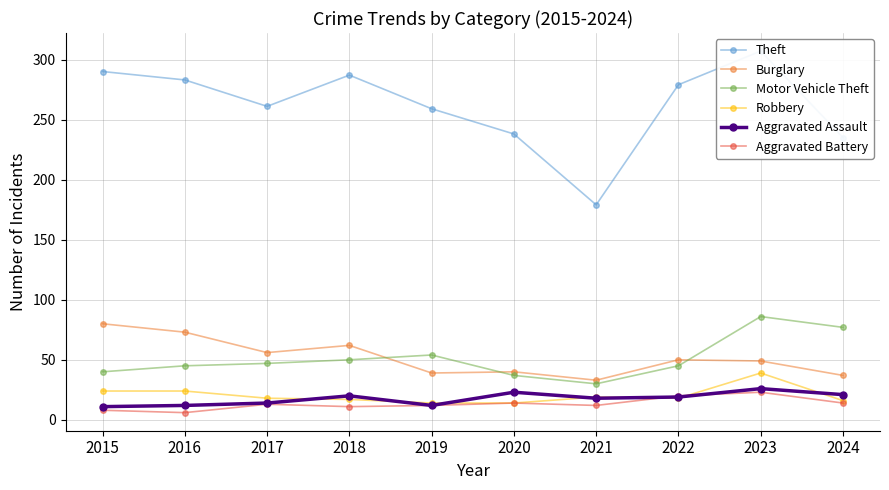

The Motor Vehicle Theft series shows 22 at 2022. True or false?

False